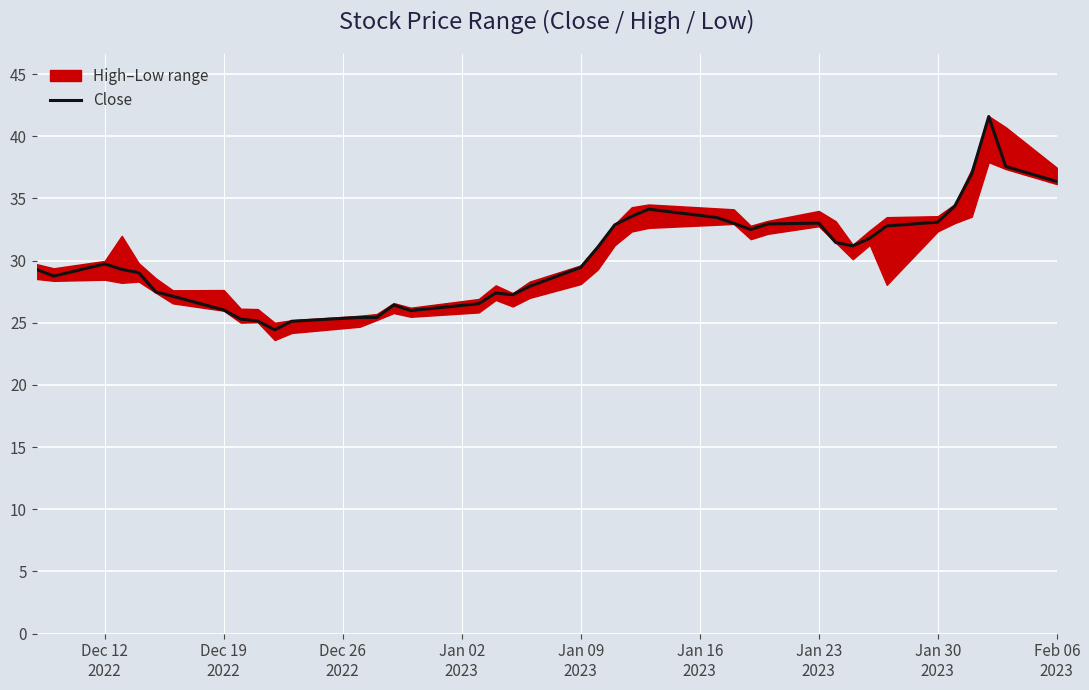

What is the value of the 36th point from the left?

34.4